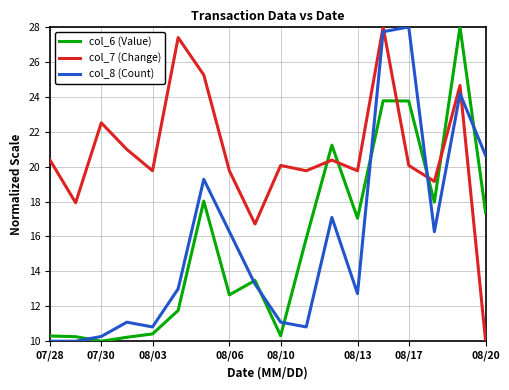

True or false: col_6 (Value) and col_7 (Change) intersect in this chart.

True